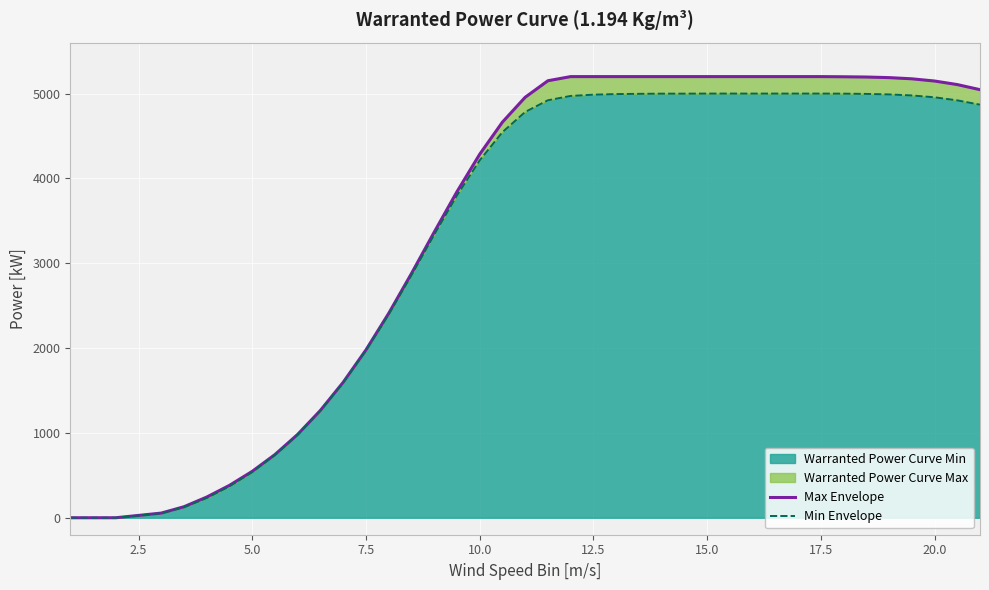

What is the maximum value for Warranted Power Curve Min?

5000